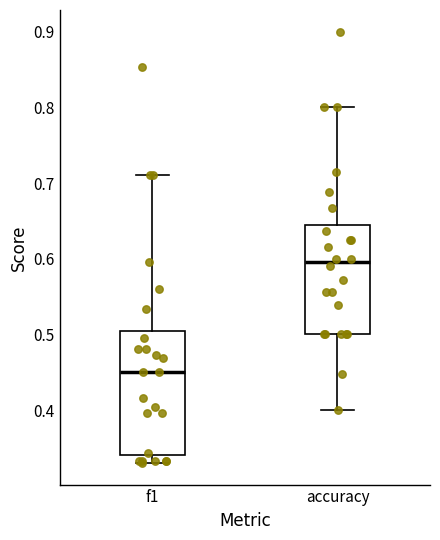

Comparing the boxes themselves (not the whiskers), which one is the tallest?

f1